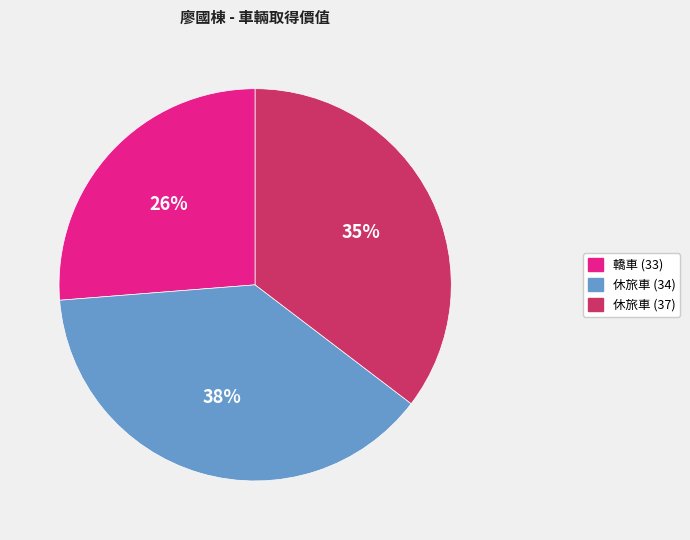

Is the sum of 休旅車 (34) and 轎車 (33) greater than half?

Yes